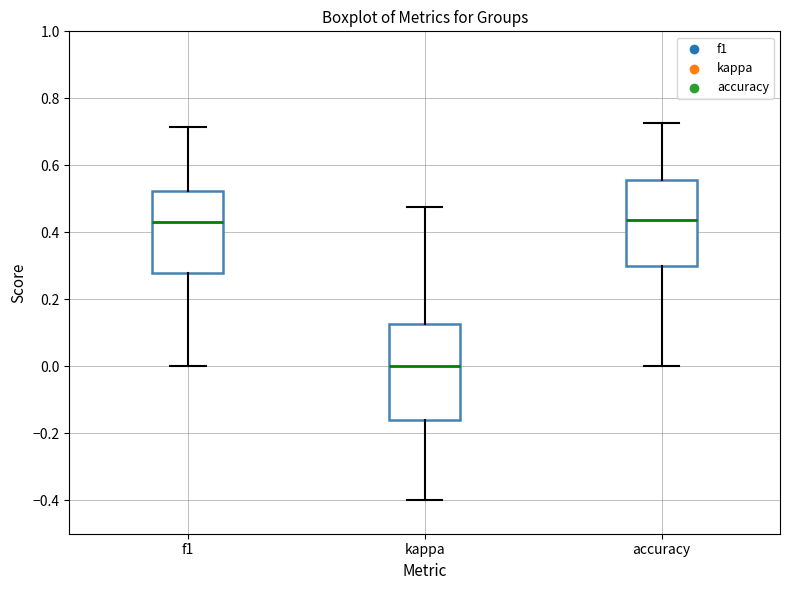

Reading left to right, read every box against the y-axis: the position of its median line, the range the box covers, and the ends of its whiskers. The values are not printed on the chart, so give them approximately, as read against the axis.

f1: median 0.44, box 0.28 to 0.52, whiskers 0.00 to 0.72
kappa: median 0.00, box -0.16 to 0.12, whiskers -0.40 to 0.48
accuracy: median 0.44, box 0.30 to 0.56, whiskers 0.00 to 0.72